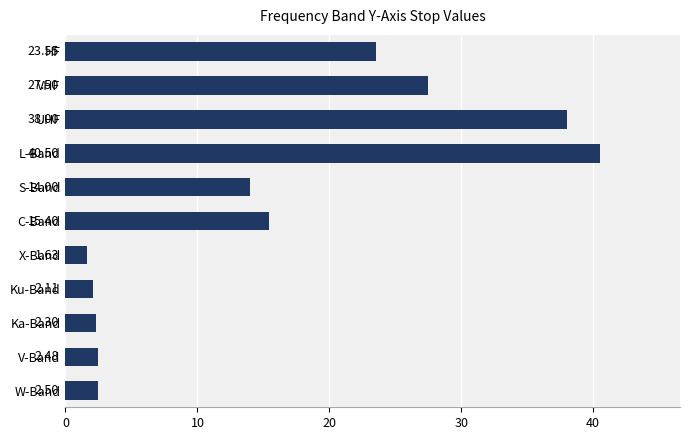

Are the bars horizontal?

Yes